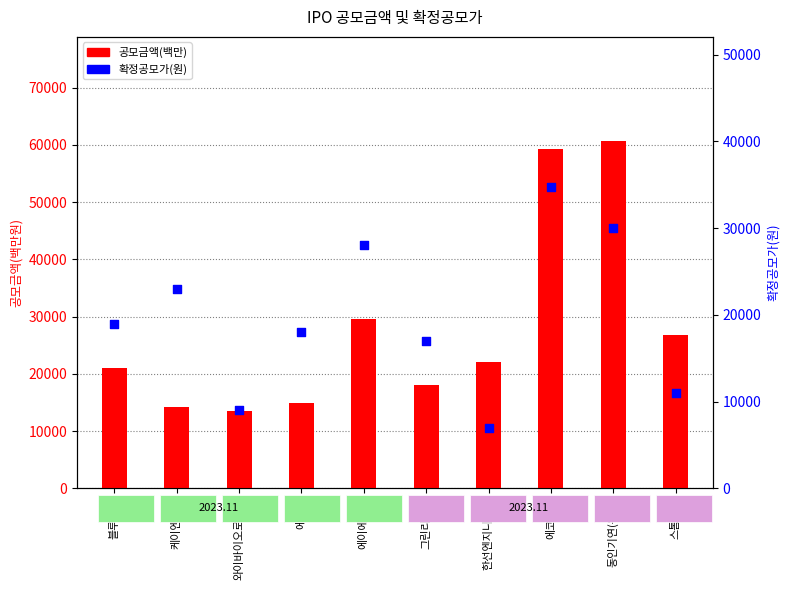

What are all the series names shown in the legend?

공모금액(백만), 확정공모가(원)